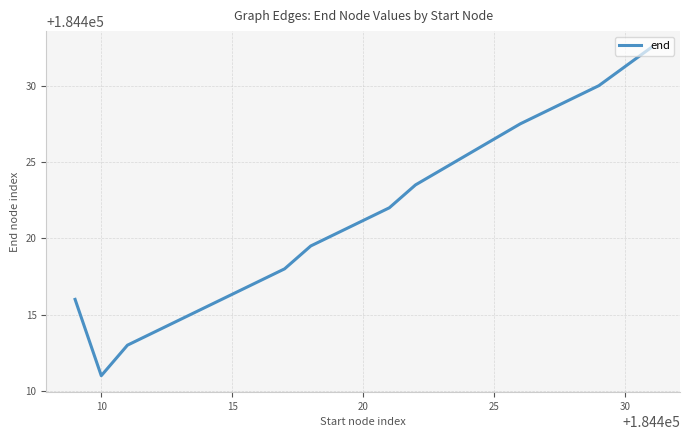

What is the difference between the maximum and minimum values?

21.5